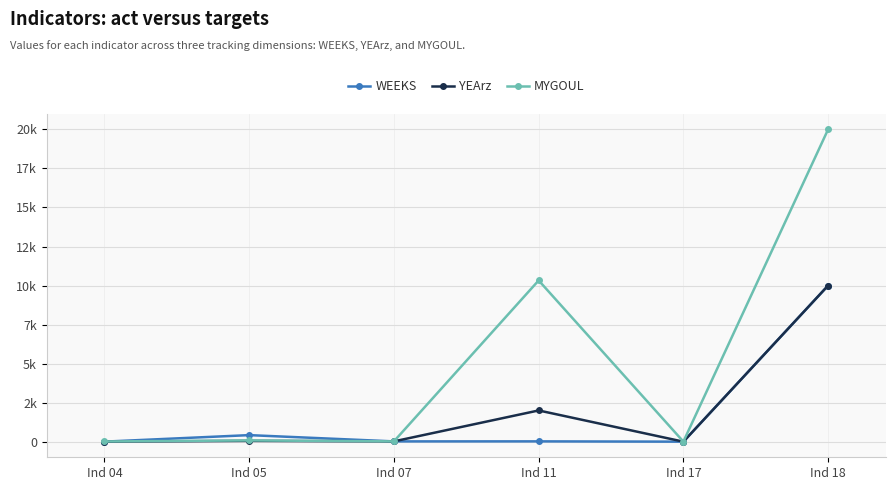

Is it true that WEEKS equals 20 at Ind 11?

True